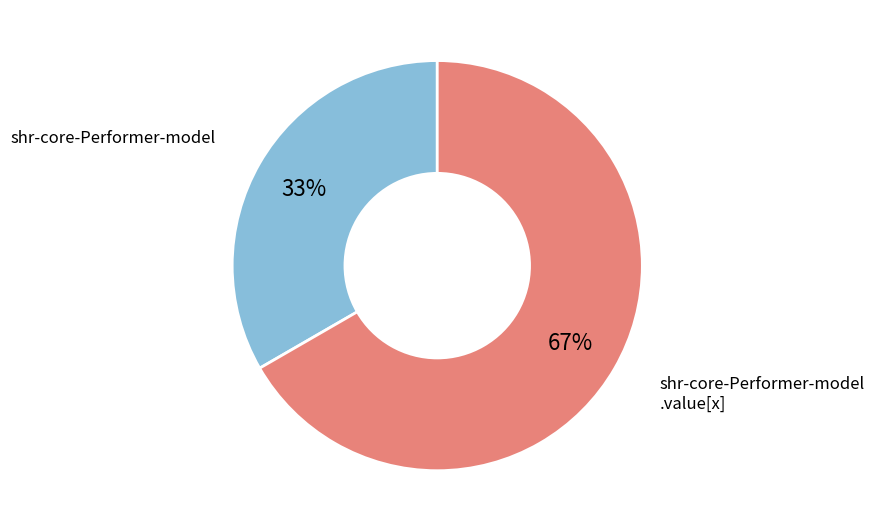

Rank the categories by value from highest to lowest.

shr-core-Performer-model .value[x], shr-core-Performer-model